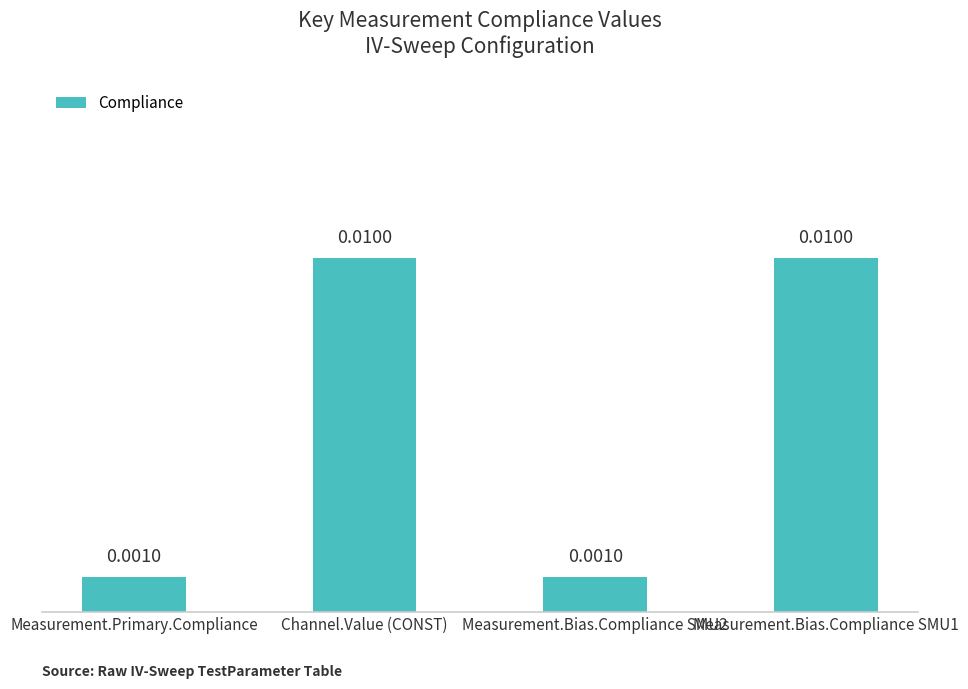

Which has a higher value, Measurement.Bias.Compliance SMU1 or Measurement.Primary.Compliance?

Measurement.Bias.Compliance SMU1